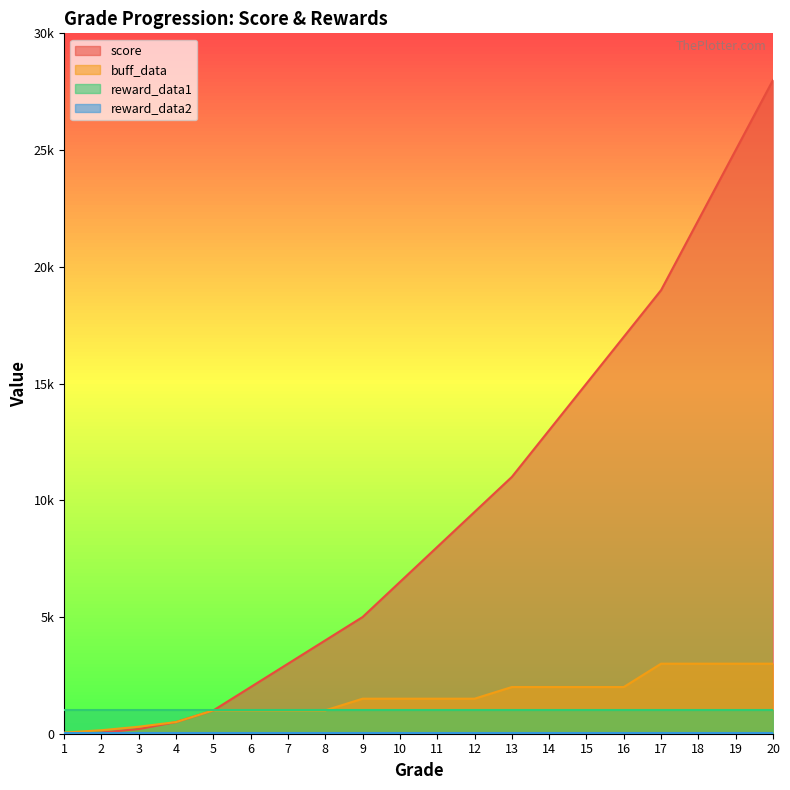

What is the maximum value shown in the chart?

28000